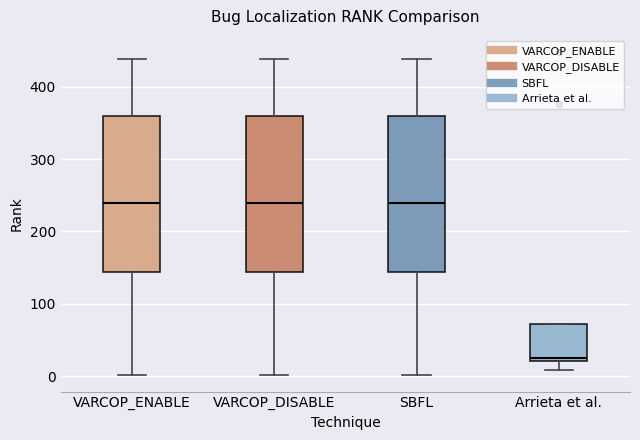

Where does the upper whisker of the box for SBFL end on the y-axis? The values are not printed on the chart, so give them approximately, as read against the axis.

440